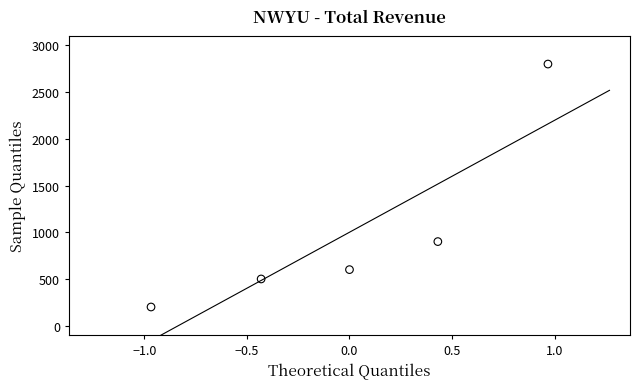

What Y value in the scatter plot is closest to 1500?

900